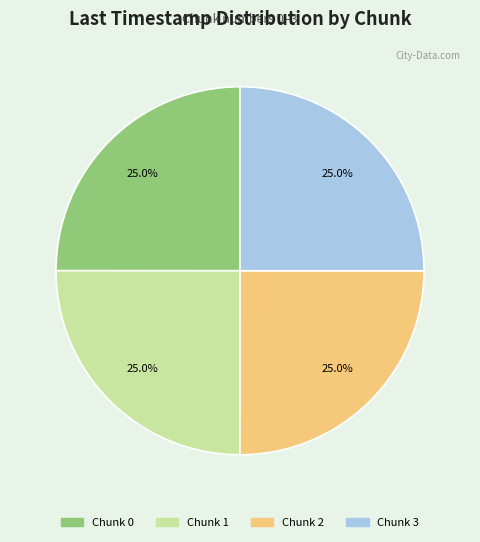

Is there a majority slice in this chart?

No